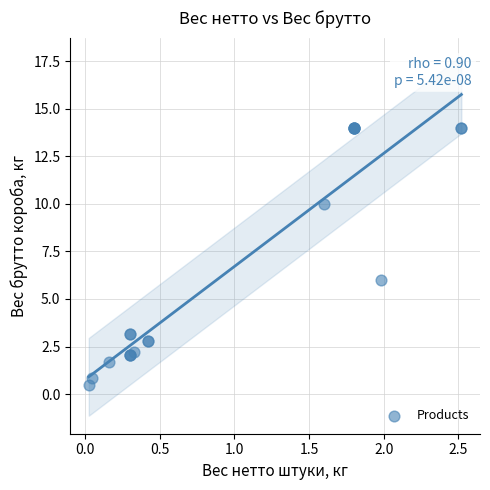

What Y value in the scatter plot is closest to 7?

6.0